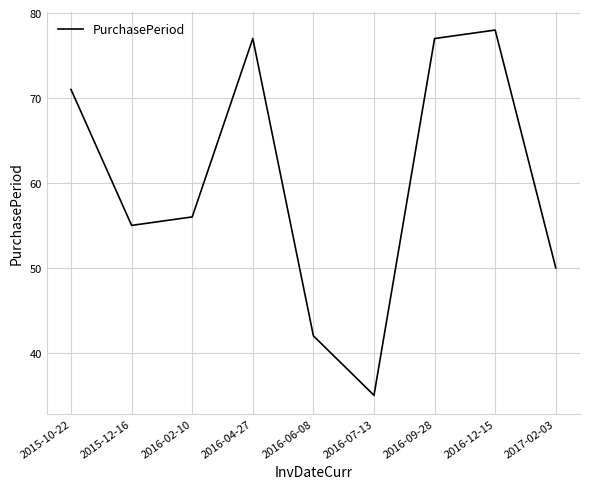

What is the change in value from 2016-02-10 to 2016-04-27?

+21